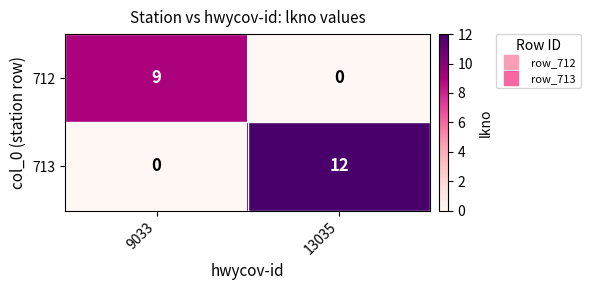

Is it true that 713 equals 12 at 13035?

True